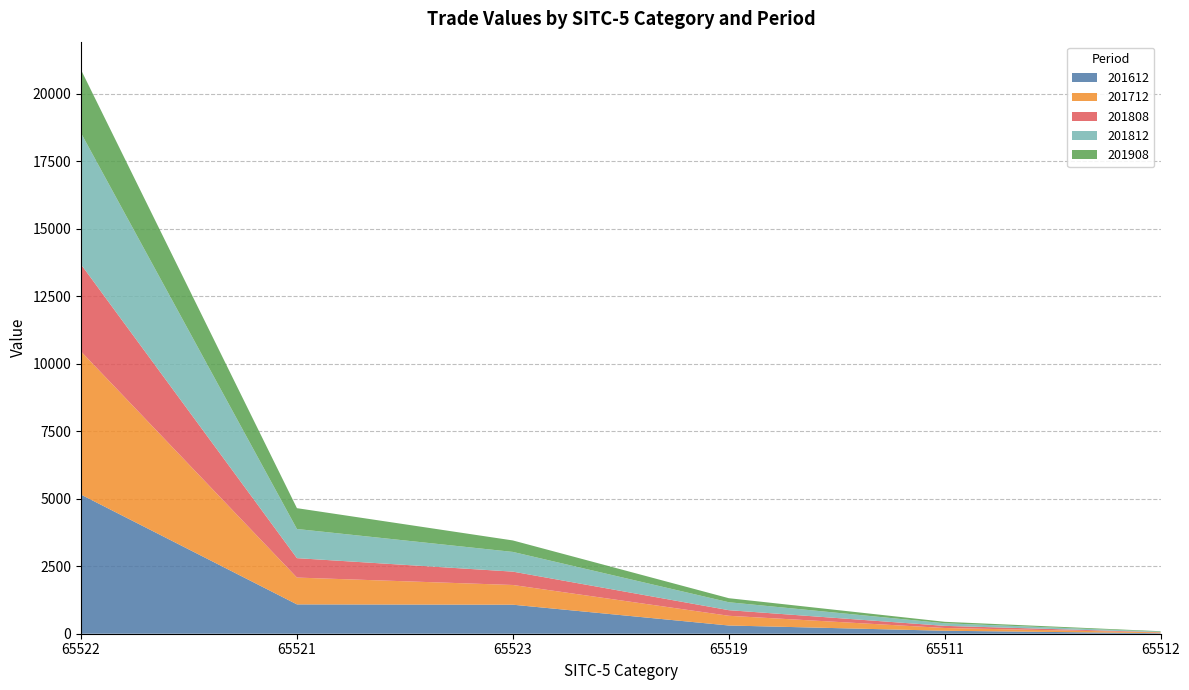

Which series changed the most between 65522 and 65523?

201712